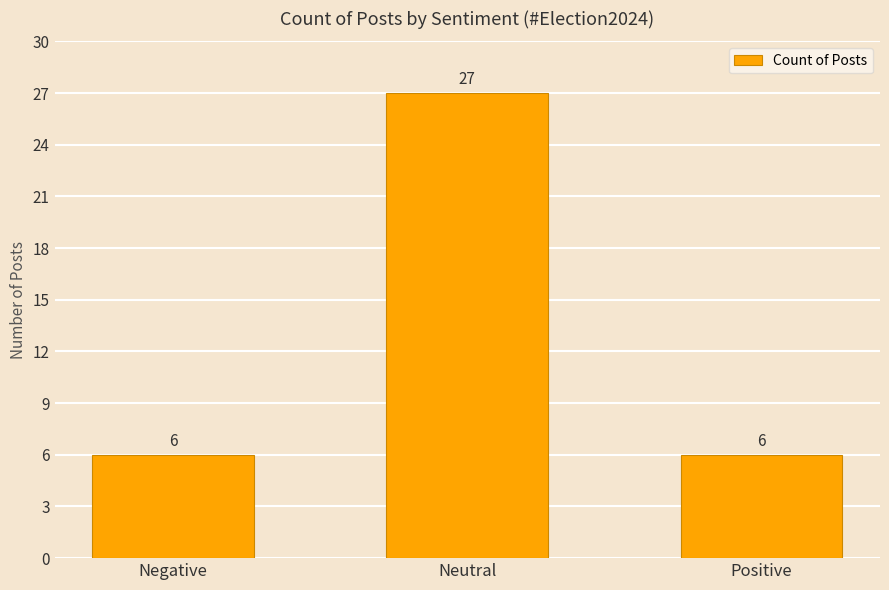

Between Negative and Neutral, which is larger?

Neutral